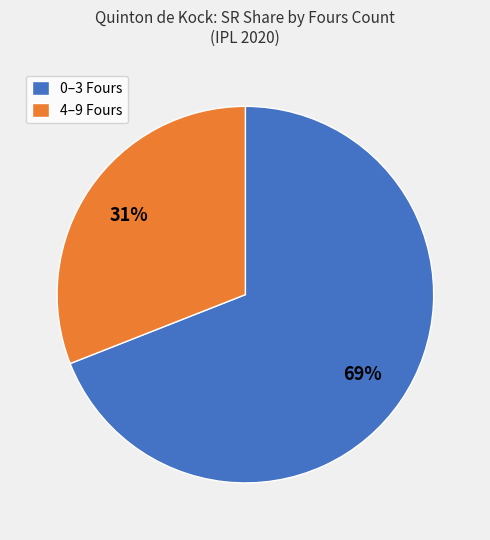

Does 4–9 Fours account for over 50% of the chart?

No